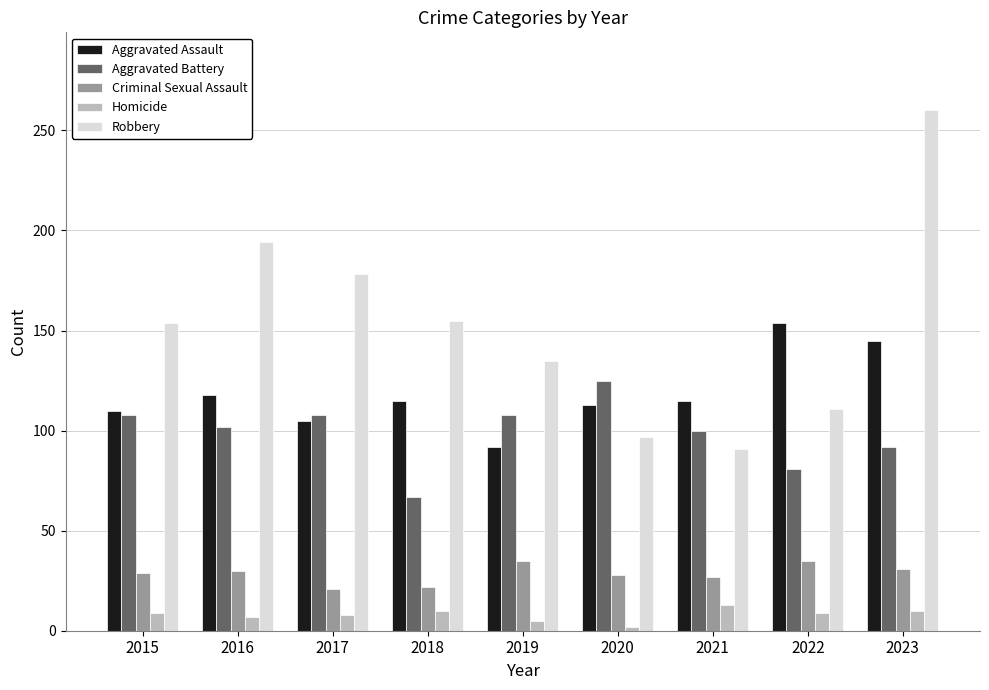

Is it true that Aggravated Battery equals 44 at 2017?

False